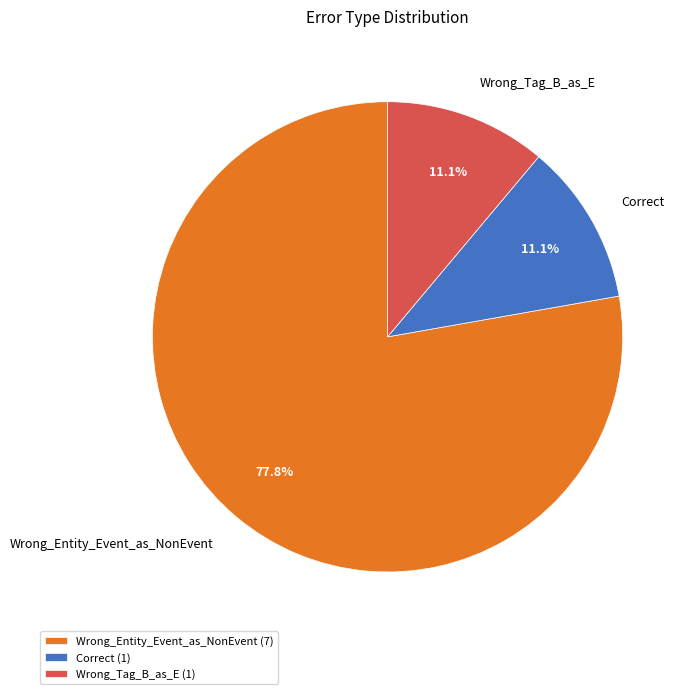

To the nearest percent, what portion does Wrong_Entity_Event_as_NonEvent represent?

78%